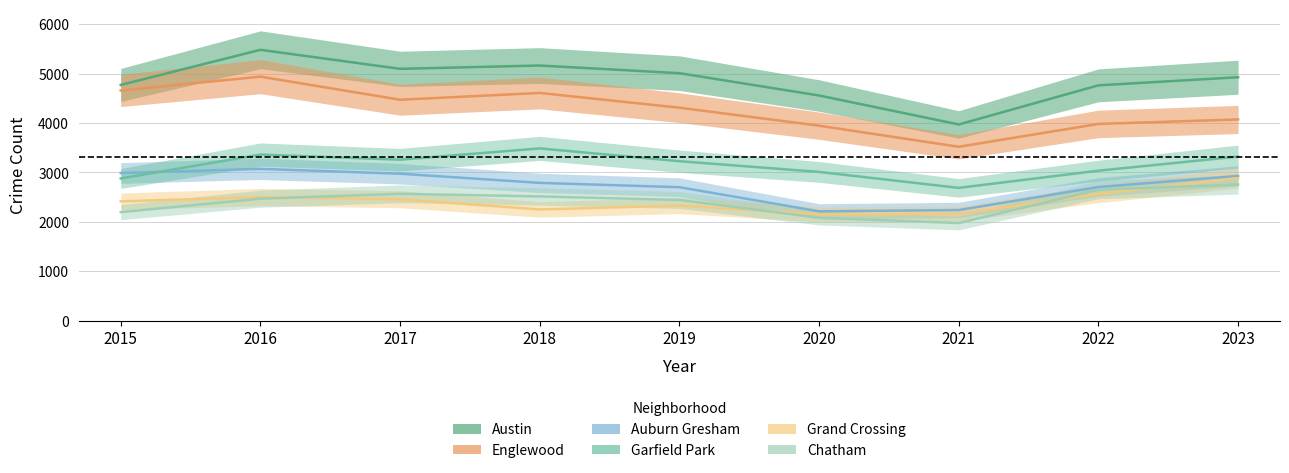

What is the sum of all Grand Crossing values?

21703